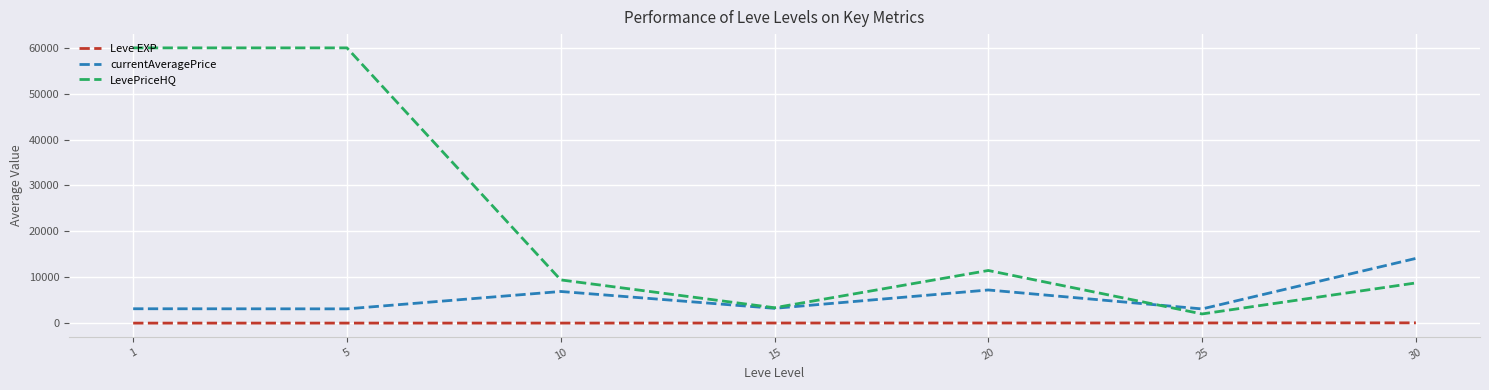

Is the value of Leve EXP at 15 greater than the value of currentAveragePrice at 1?

No